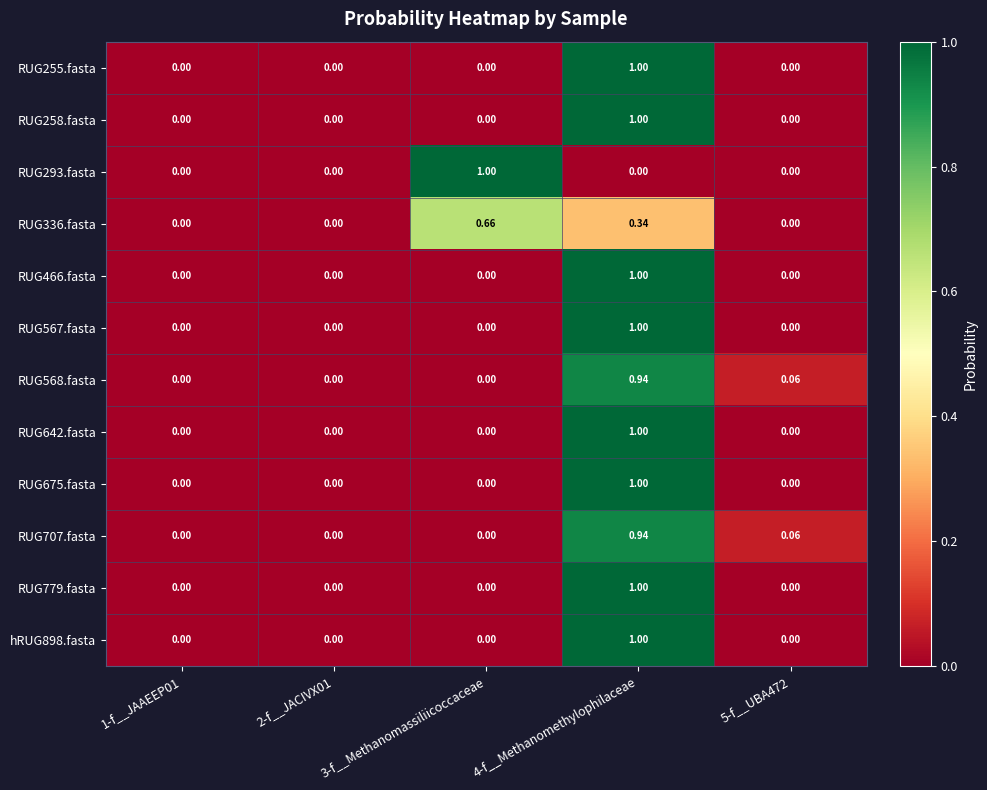

Reading left to right, extract all data points from this chart.

RUG255.fasta: 1-f__JAAEEP01=0.0	2-f__JACIVX01=0.0	3-f__Methanomassiliicoccaceae=0.0	4-f__Methanomethylophilaceae=1.0	5-f__UBA472=0.0
RUG258.fasta: 1-f__JAAEEP01=0.0	2-f__JACIVX01=0.0	3-f__Methanomassiliicoccaceae=0.0	4-f__Methanomethylophilaceae=1.0	5-f__UBA472=0.0
RUG293.fasta: 1-f__JAAEEP01=0.0	2-f__JACIVX01=0.0	3-f__Methanomassiliicoccaceae=1.0	4-f__Methanomethylophilaceae=0.0	5-f__UBA472=0.0
RUG336.fasta: 1-f__JAAEEP01=0.0	2-f__JACIVX01=0.0	3-f__Methanomassiliicoccaceae=0.7	4-f__Methanomethylophilaceae=0.3	5-f__UBA472=0.0
RUG466.fasta: 1-f__JAAEEP01=0.0	2-f__JACIVX01=0.0	3-f__Methanomassiliicoccaceae=0.0	4-f__Methanomethylophilaceae=1.0	5-f__UBA472=0.0
RUG567.fasta: 1-f__JAAEEP01=0.0	2-f__JACIVX01=0.0	3-f__Methanomassiliicoccaceae=0.0	4-f__Methanomethylophilaceae=1.0	5-f__UBA472=0.0
RUG568.fasta: 1-f__JAAEEP01=0.0	2-f__JACIVX01=0.0	3-f__Methanomassiliicoccaceae=0.0	4-f__Methanomethylophilaceae=0.9	5-f__UBA472=0.1
RUG642.fasta: 1-f__JAAEEP01=0.0	2-f__JACIVX01=0.0	3-f__Methanomassiliicoccaceae=0.0	4-f__Methanomethylophilaceae=1.0	5-f__UBA472=0.0
RUG675.fasta: 1-f__JAAEEP01=0.0	2-f__JACIVX01=0.0	3-f__Methanomassiliicoccaceae=0.0	4-f__Methanomethylophilaceae=1.0	5-f__UBA472=0.0
RUG707.fasta: 1-f__JAAEEP01=0.0	2-f__JACIVX01=0.0	3-f__Methanomassiliicoccaceae=0.0	4-f__Methanomethylophilaceae=0.9	5-f__UBA472=0.1
RUG779.fasta: 1-f__JAAEEP01=0.0	2-f__JACIVX01=0.0	3-f__Methanomassiliicoccaceae=0.0	4-f__Methanomethylophilaceae=1.0	5-f__UBA472=0.0
hRUG898.fasta: 1-f__JAAEEP01=0.0	2-f__JACIVX01=0.0	3-f__Methanomassiliicoccaceae=0.0	4-f__Methanomethylophilaceae=1.0	5-f__UBA472=0.0